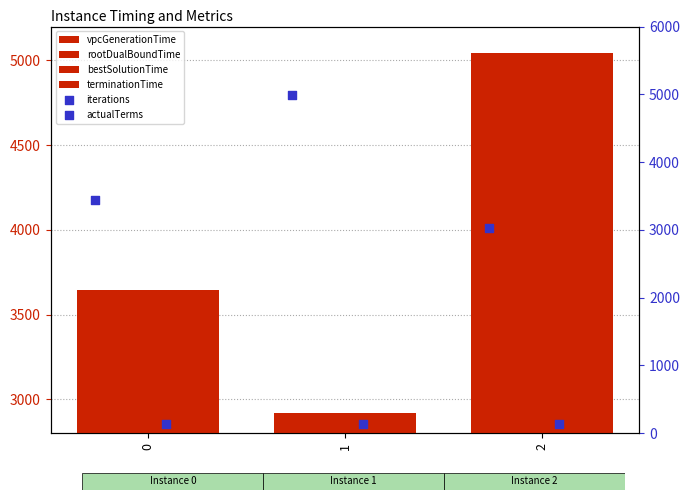

Which series contains the highest Y value?

terminationTime